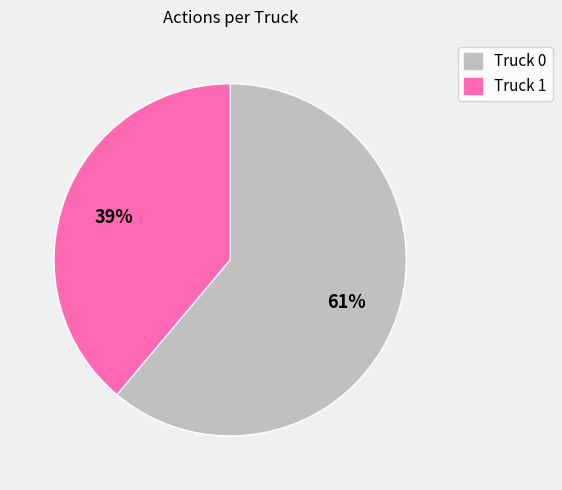

To the nearest percent, what is the difference between the largest and smallest slice percentages?

22%